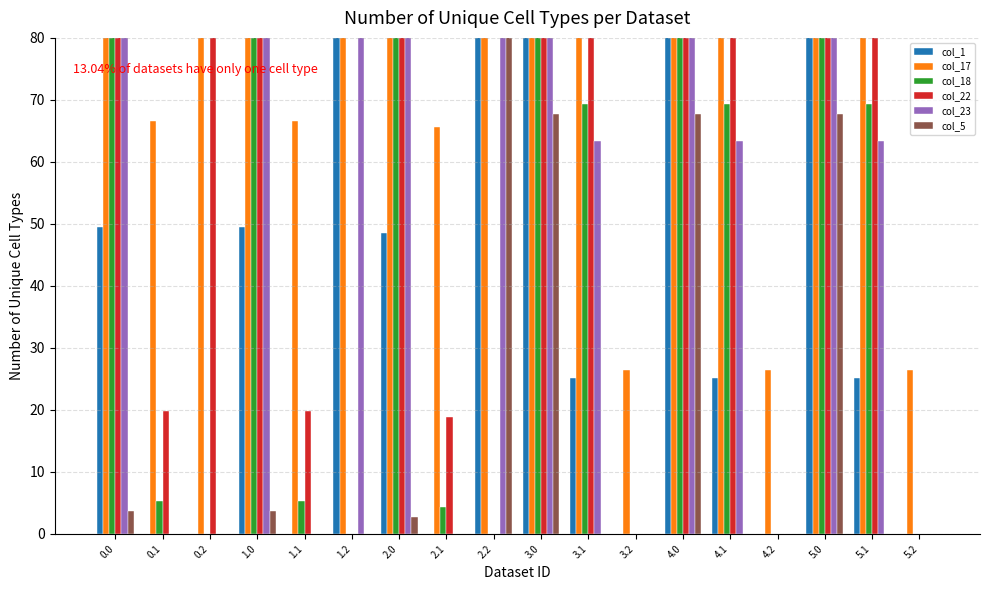

Reading right to left, transcribe all the data shown in this chart.

col_1: 5.2=0.0	5.1=25.1	5.0=113.5	4.2=0.0	4.1=25.1	4.0=113.5	3.2=0.0	3.1=25.1	3.0=113.5	2.2=272.7	2.1=0.0	2.0=48.5	1.2=272.7	1.1=0.0	1.0=49.5	0.2=0.0	0.1=0.0	0.0=49.5
col_17: 5.2=26.4	5.1=130.6	5.0=158.8	4.2=26.4	4.1=130.6	4.0=158.8	3.2=26.4	3.1=130.6	3.0=158.8	2.2=362.4	2.1=65.6	2.0=93.8	1.2=362.4	1.1=66.6	1.0=94.8	0.2=362.4	0.1=66.6	0.0=94.8
col_18: 5.2=0.0	5.1=69.4	5.0=250.7	4.2=0.0	4.1=69.4	4.0=250.7	3.2=0.0	3.1=69.4	3.0=250.7	2.2=0.0	2.1=4.4	2.0=185.7	1.2=0.0	1.1=5.4	1.0=186.7	0.2=0.0	0.1=5.4	0.0=186.7
col_22: 5.2=0.0	5.1=83.9	5.0=256.3	4.2=0.0	4.1=83.9	4.0=256.3	3.2=0.0	3.1=83.9	3.0=256.3	2.2=0.0	2.1=18.9	2.0=191.3	1.2=0.0	1.1=19.9	1.0=192.3	0.2=247.4	0.1=19.9	0.0=192.3
col_23: 5.2=0.0	5.1=63.4	5.0=175.3	4.2=0.0	4.1=63.4	4.0=175.3	3.2=0.0	3.1=63.4	3.0=175.3	2.2=287.5	2.1=0.0	2.0=110.3	1.2=287.5	1.1=0.0	1.0=111.3	0.2=0.0	0.1=0.0	0.0=111.3
col_5: 5.2=0.0	5.1=0.0	5.0=67.8	4.2=0.0	4.1=0.0	4.0=67.8	3.2=0.0	3.1=0.0	3.0=67.8	2.2=245.0	2.1=0.0	2.0=2.8	1.2=0.0	1.1=0.0	1.0=3.8	0.2=0.0	0.1=0.0	0.0=3.8